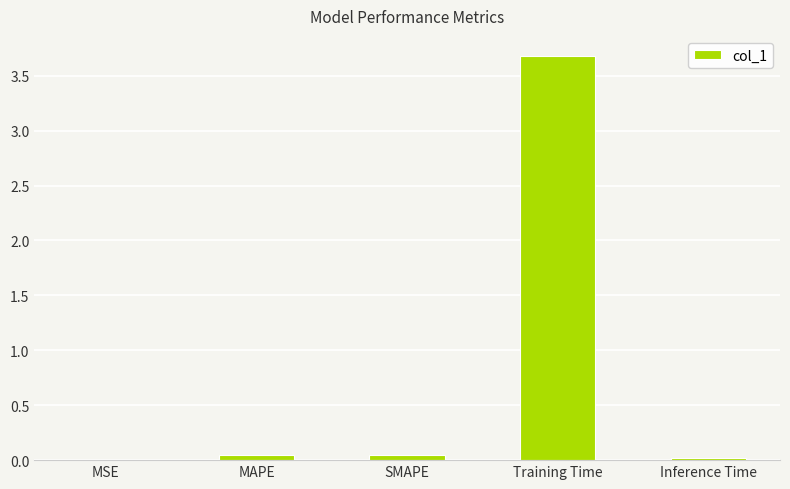

Which has a higher value, MSE or Training Time?

Training Time